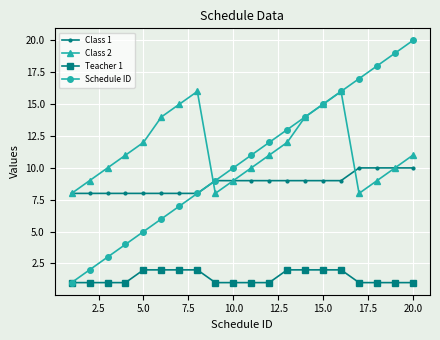

What are all the series names shown in the legend?

Class 1, Class 2, Teacher 1, Schedule ID